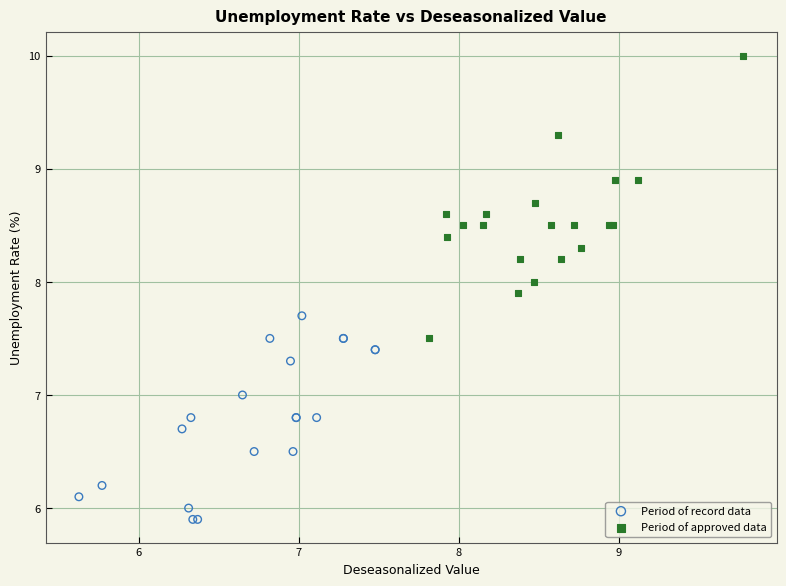

What are all the series names shown in the legend?

Period of record data, Period of approved data